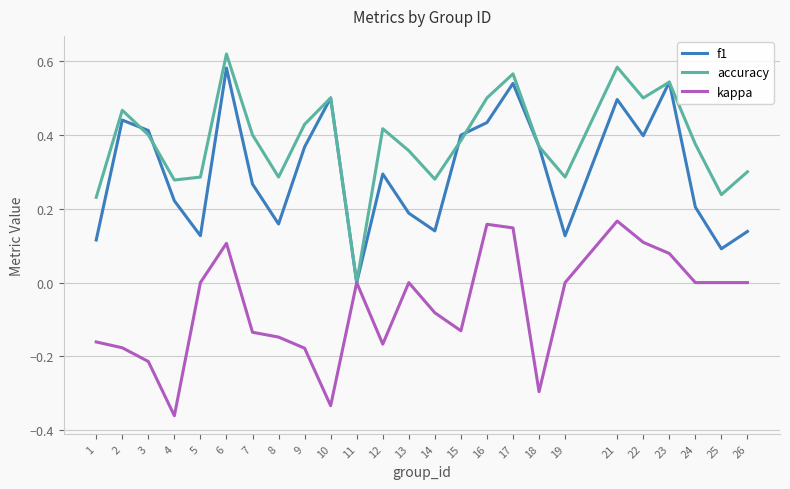

At which category does the chart reach its peak across all series?

6